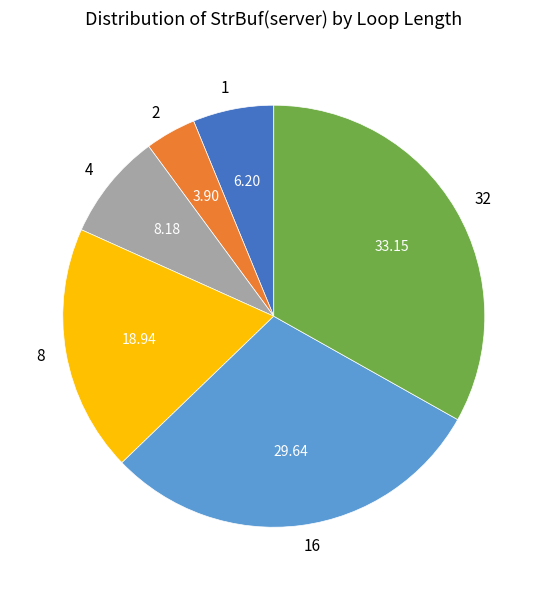

Combined, do 16 and 2 account for over 50%?

No